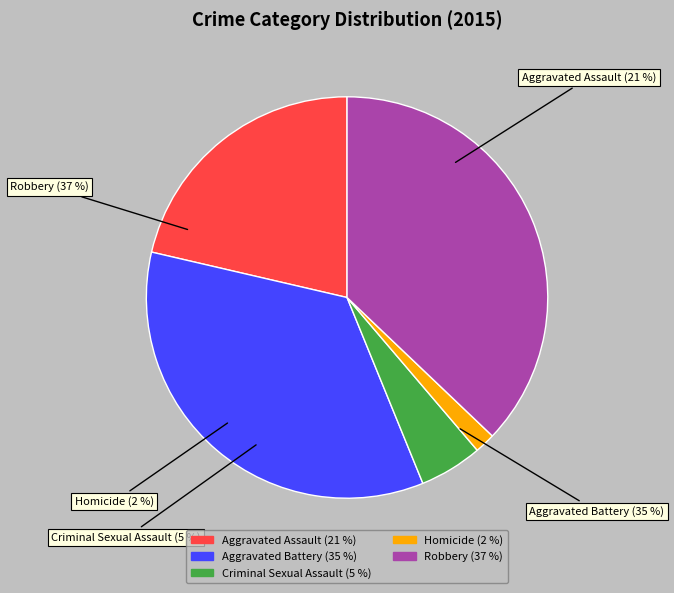

What is the largest slice in the pie chart?

Robbery